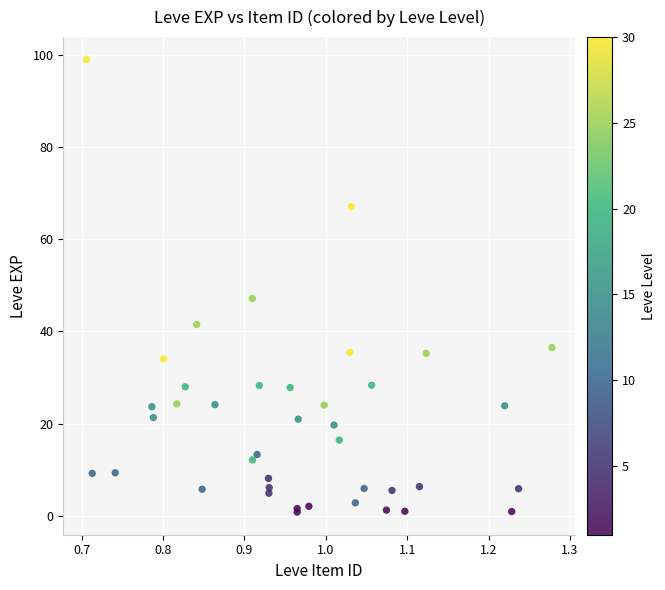

What Y value in the scatter plot is closest to 49?

47.1